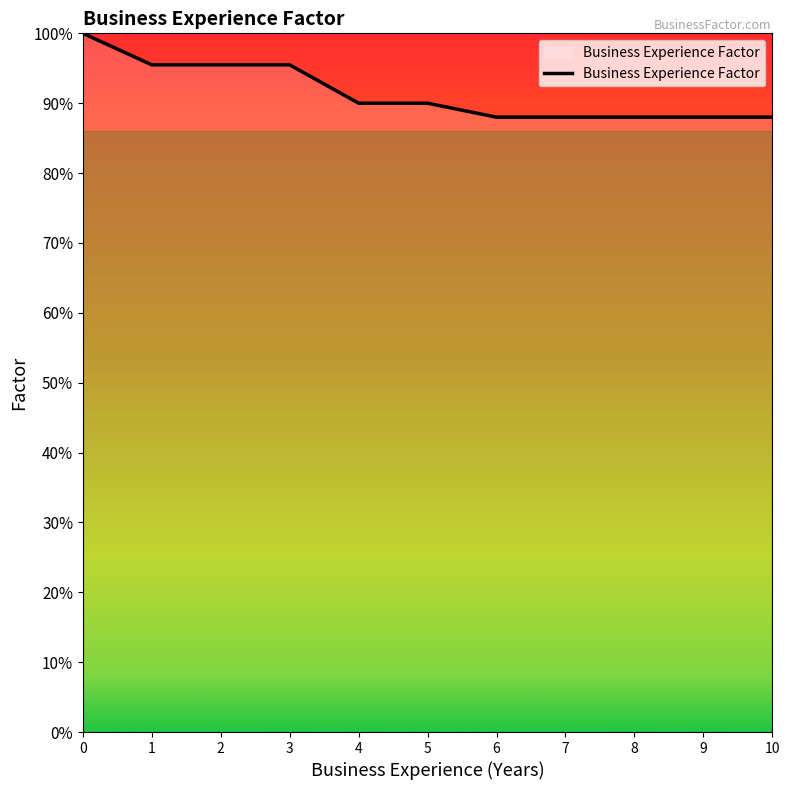

Rank the categories by value from highest to lowest.

0, 1, 2, 3, 4, 5, 6, 7, 8, 9, 10